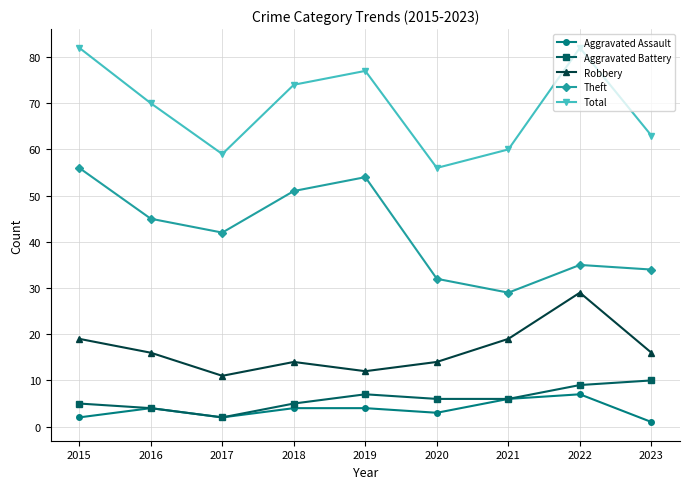

What is the maximum value for Aggravated Assault?

7